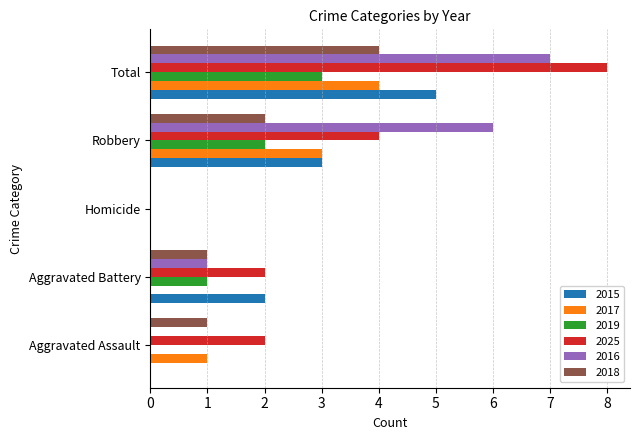

What are all the series names shown in the legend?

2015, 2017, 2019, 2025, 2016, 2018